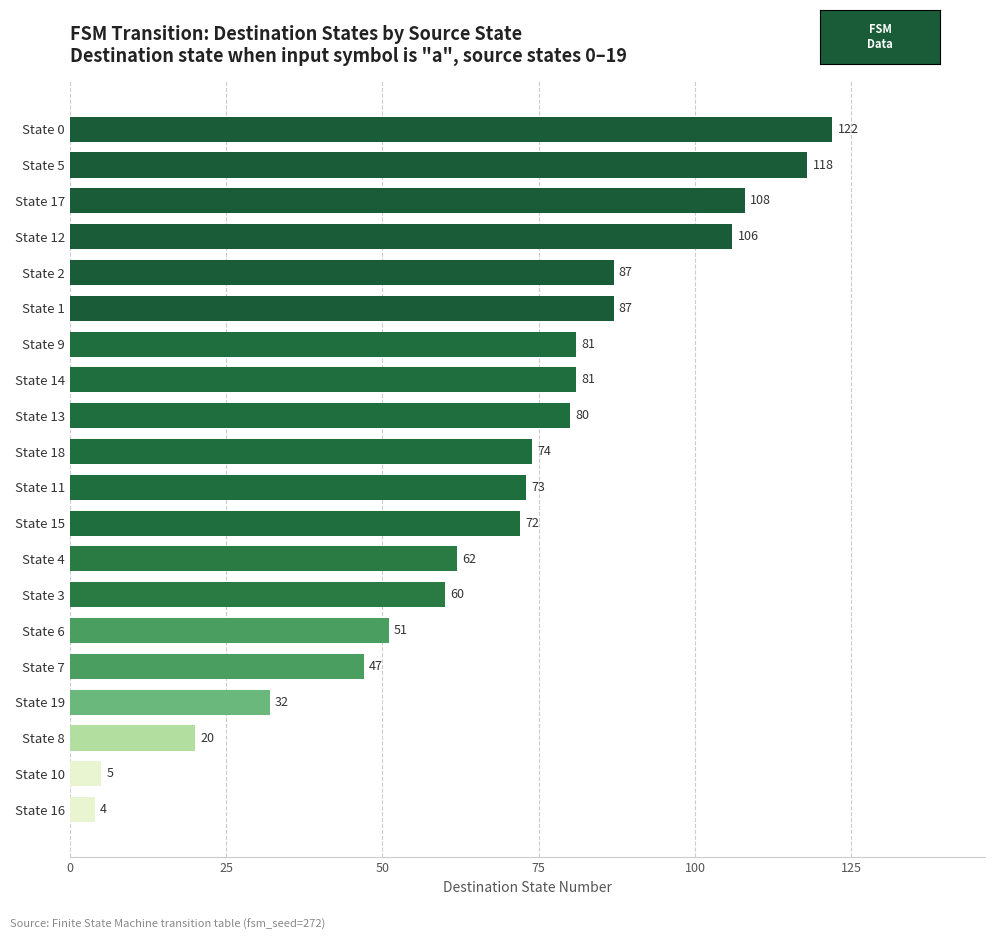

Reading top to bottom, list all the values displayed in this chart.

122	118	108	106	87	87	81	81	80	74	73	72	62	60	51	47	32	20	5	4